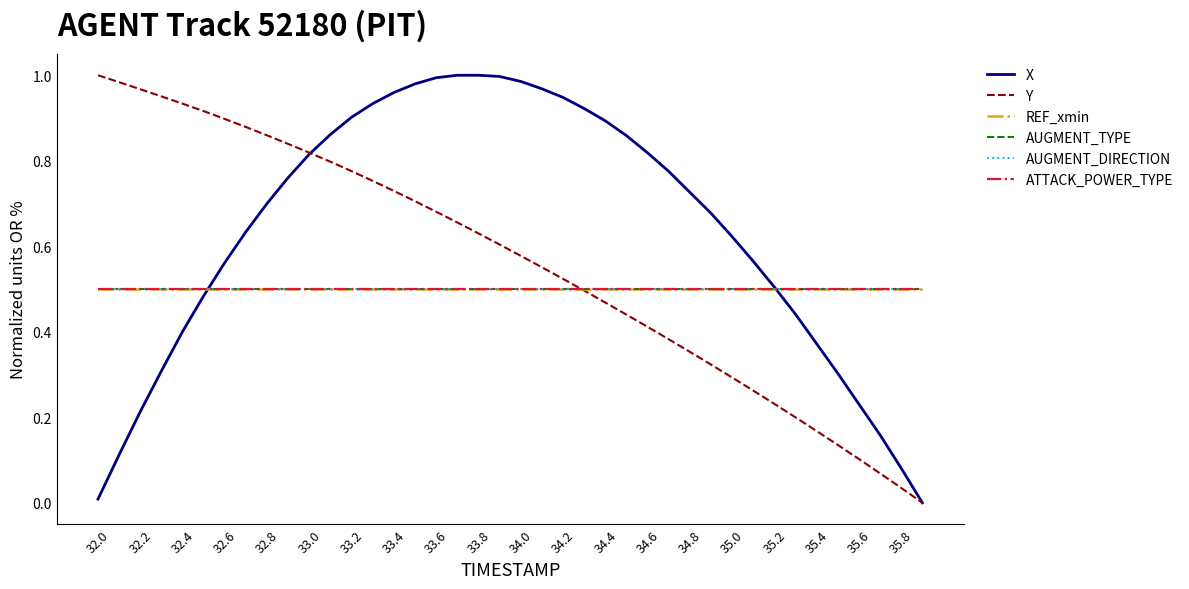

Which series has the widest spread of values?

X